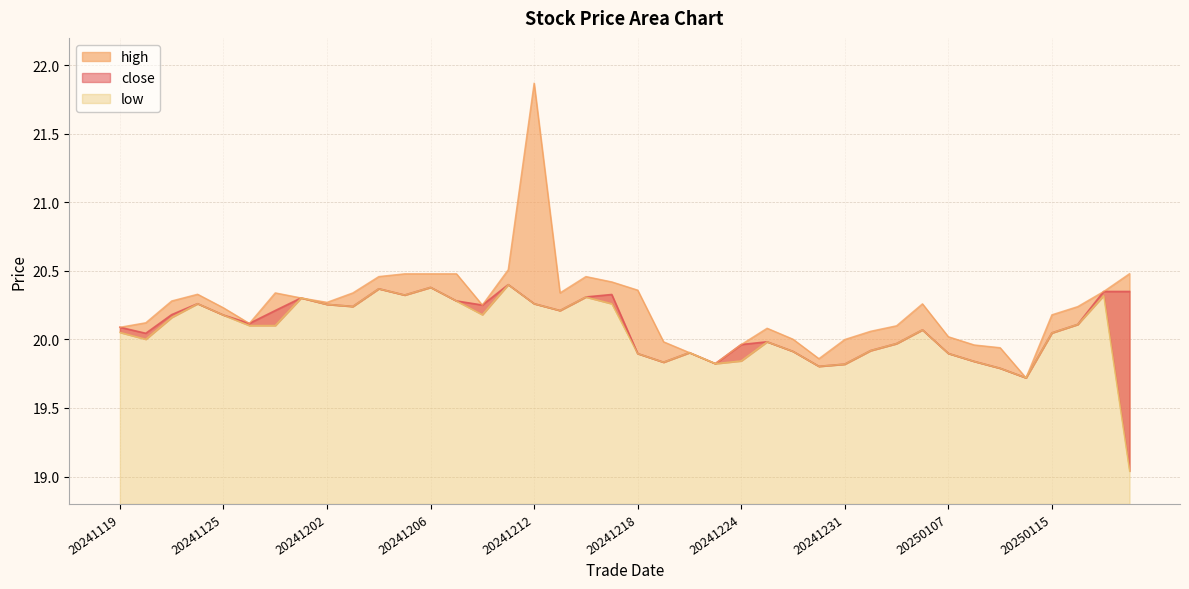

Which has a higher value, 20241231 or 20241210?

20241210